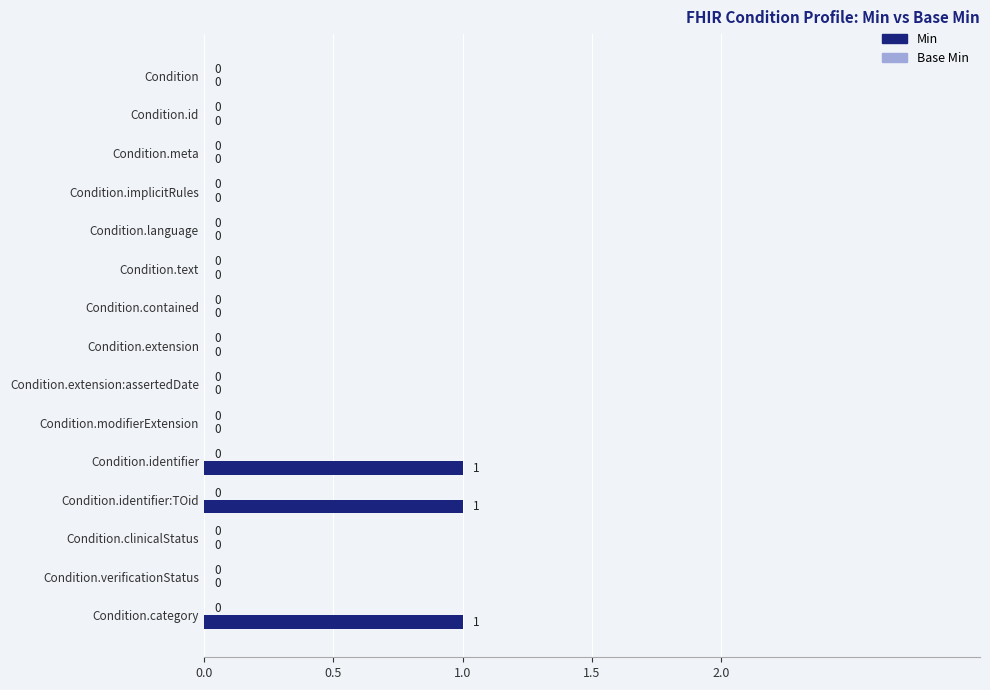

Between Condition.extension:assertedDate and Condition.category, which is larger?

Condition.category